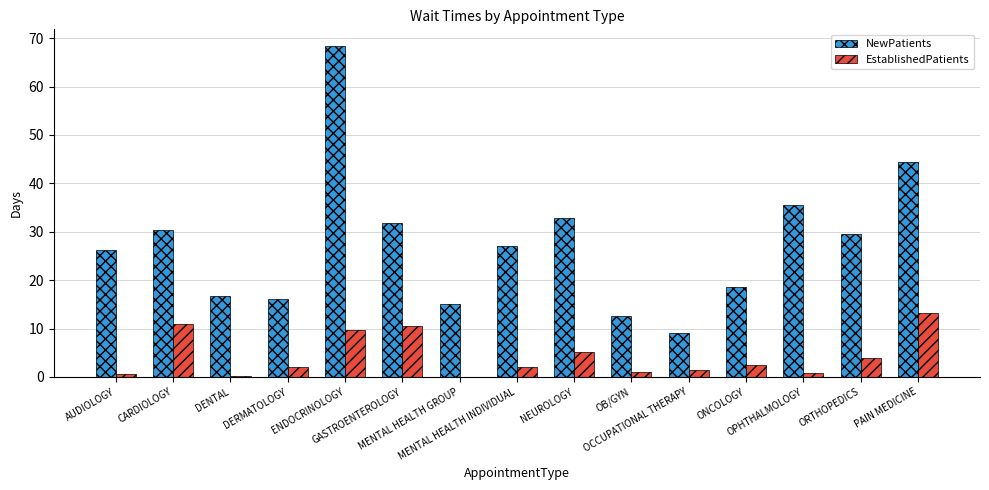

Where is NewPatients nearest to the value 38?

OPHTHALMOLOGY